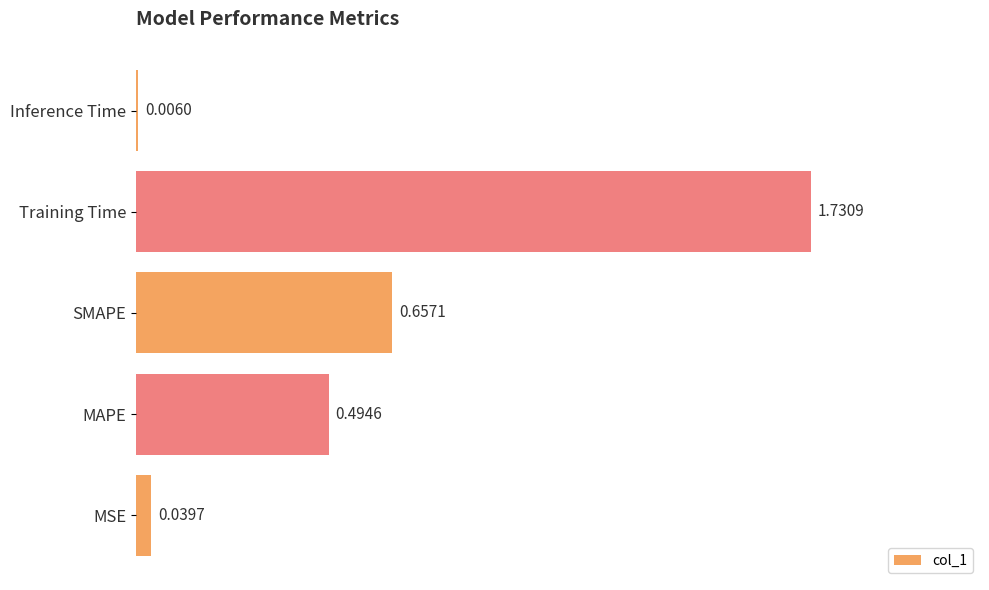

What is the sum of all values?

2.9